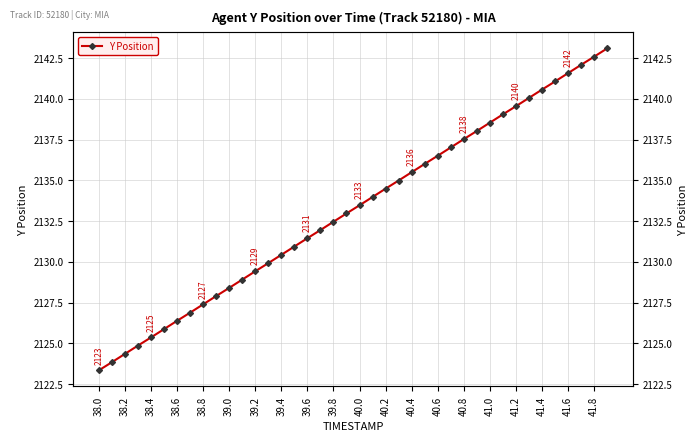

At which label does the data first exceed 2133?

40.0